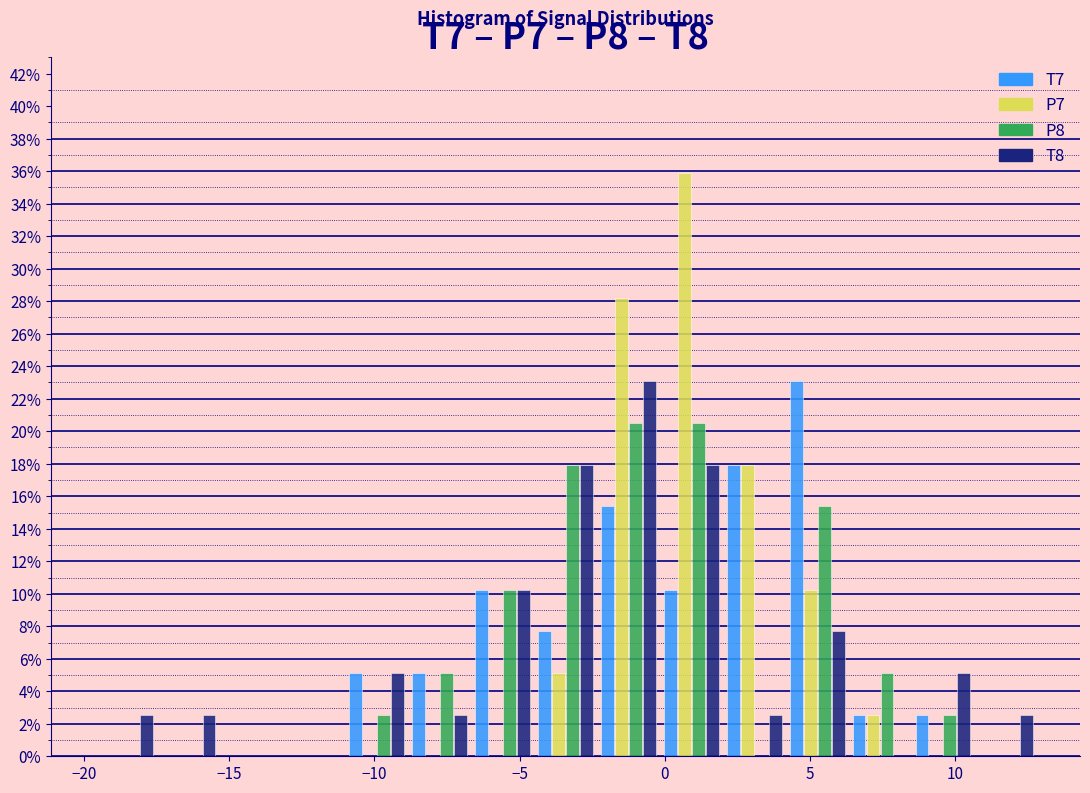

In the T7 series, which range on the x-axis has the tallest bar?

4.0 to 6.5